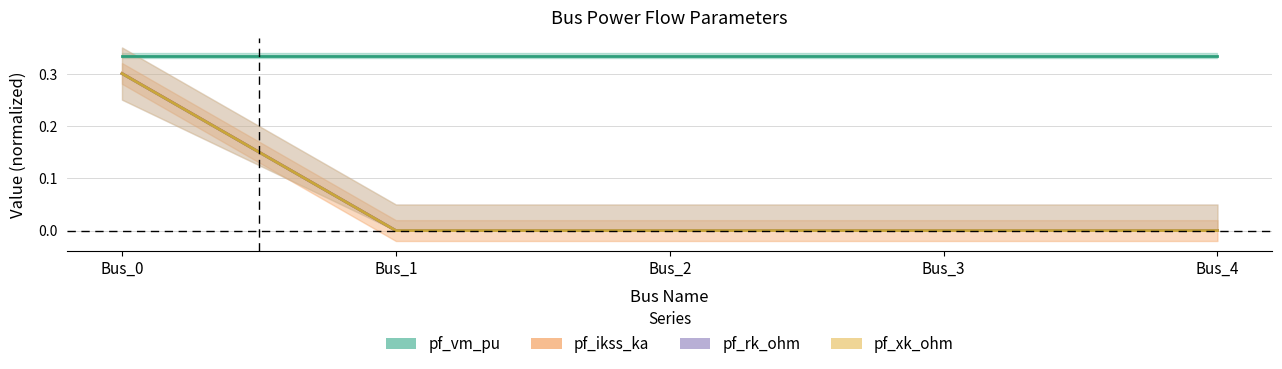

Rank the categories by pf_ikss_ka value from lowest to highest.

Bus_1, Bus_2, Bus_3, Bus_4, Bus_0